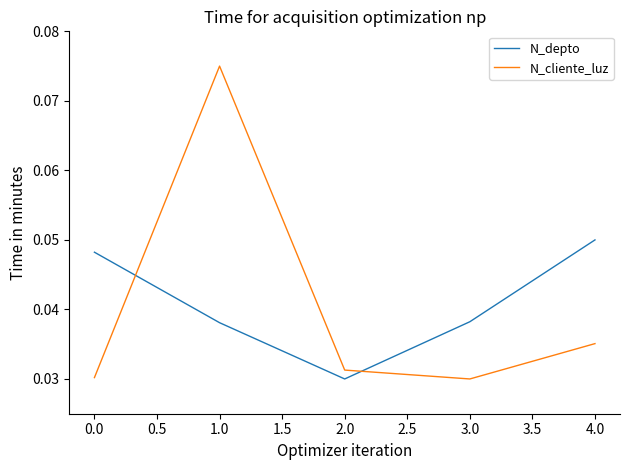

Is this an area chart (filled region under the line)?

No